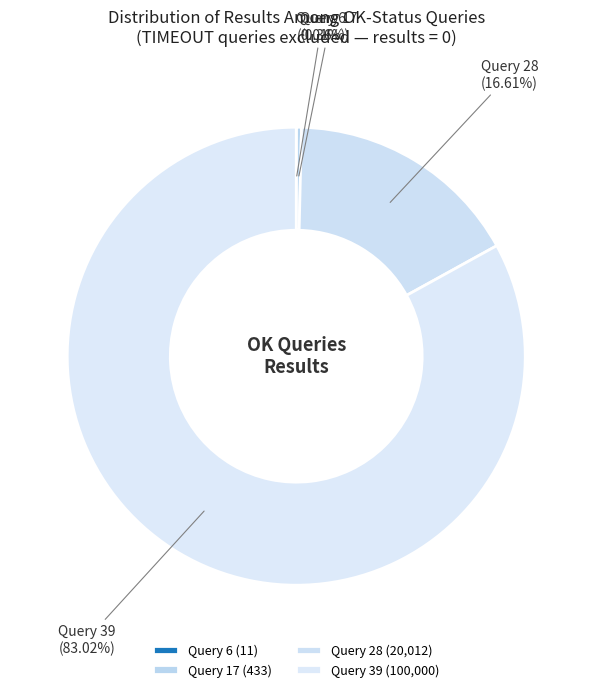

How much of the chart is everything except Query 17?

99.6%